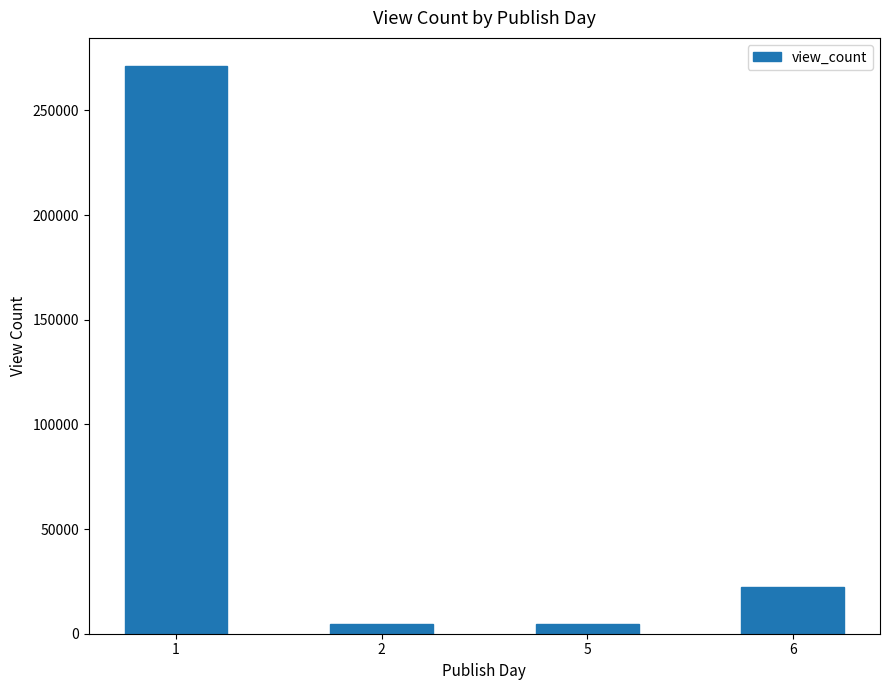

Is it true that the value at 2 is 4658?

True